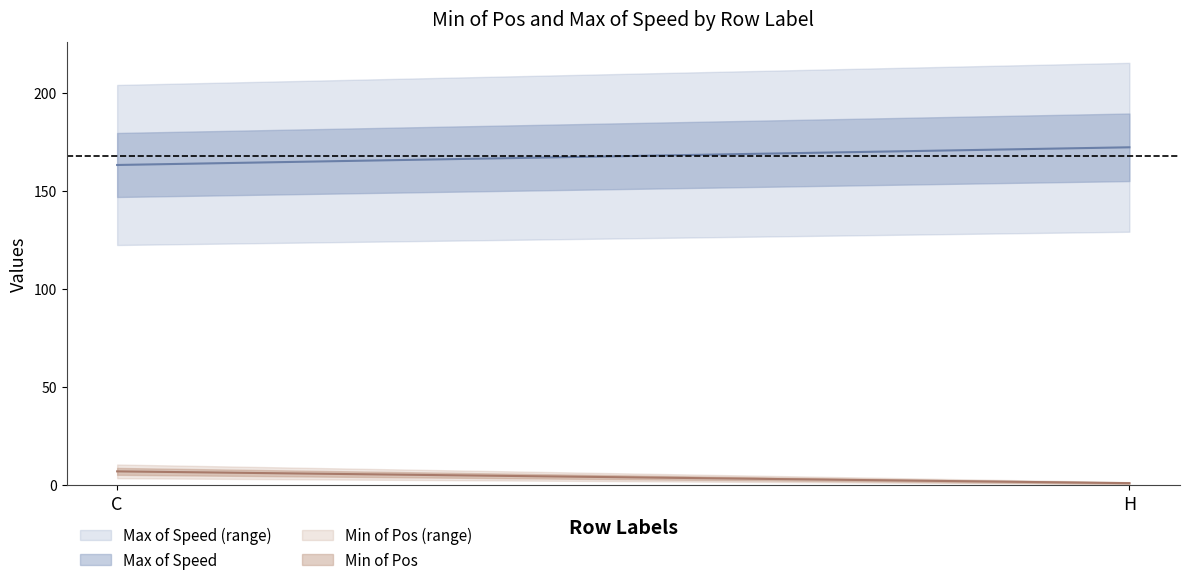

What value does the Max of Speed series have at H?

172.2